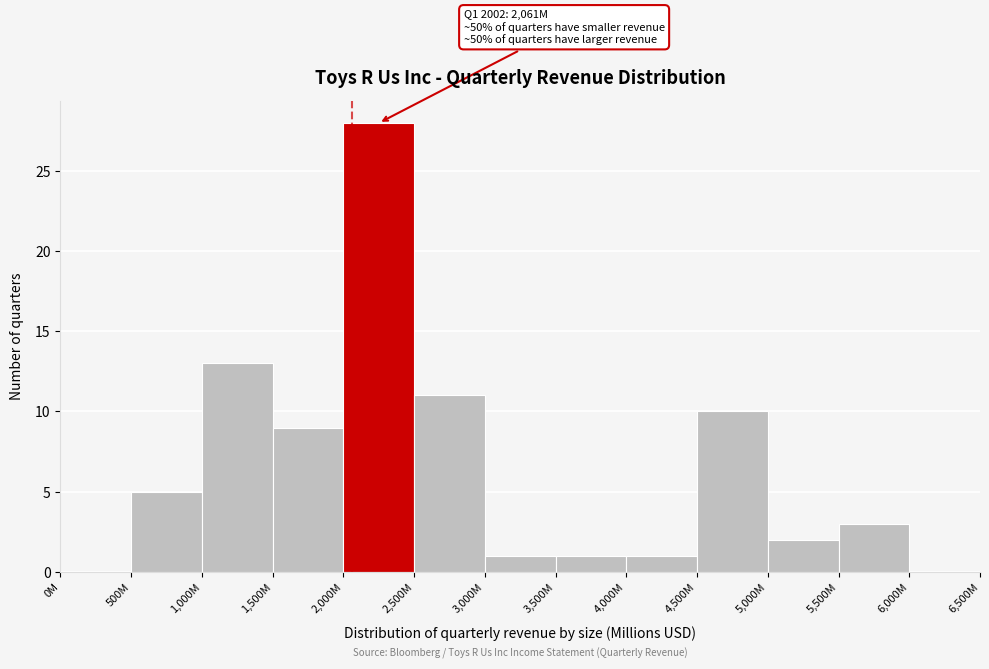

Reading left to right, extract all data points from this chart.

0M=0	500M=5	1,000M=13	1,500M=9	2,000M=28	2,500M=11	3,000M=1	3,500M=1	4,000M=1	4,500M=10	5,000M=2	5,500M=3	6,000M=0